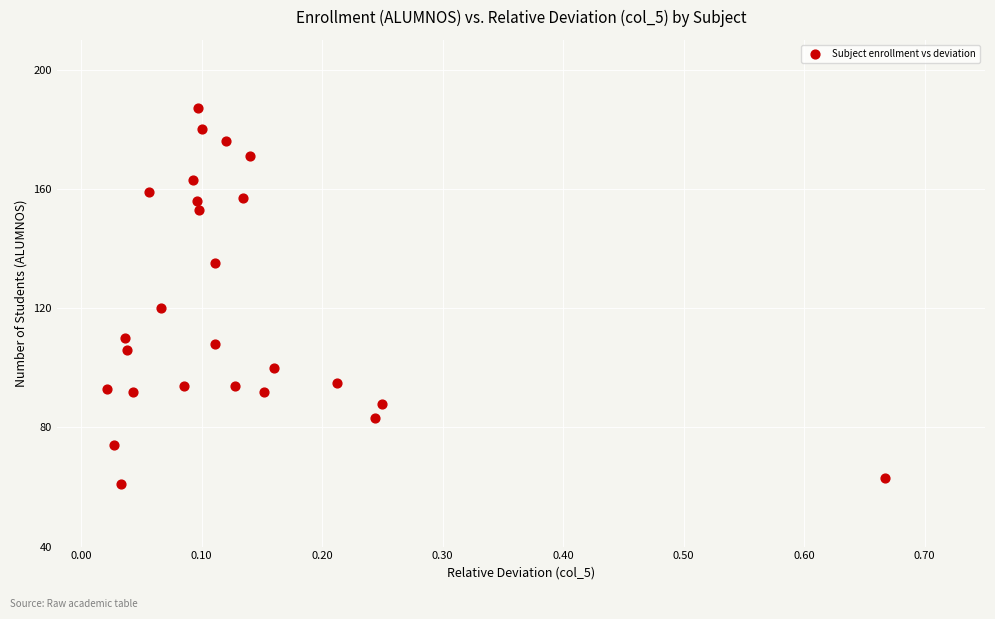

What Y value in the scatter plot is closest to 124?

120